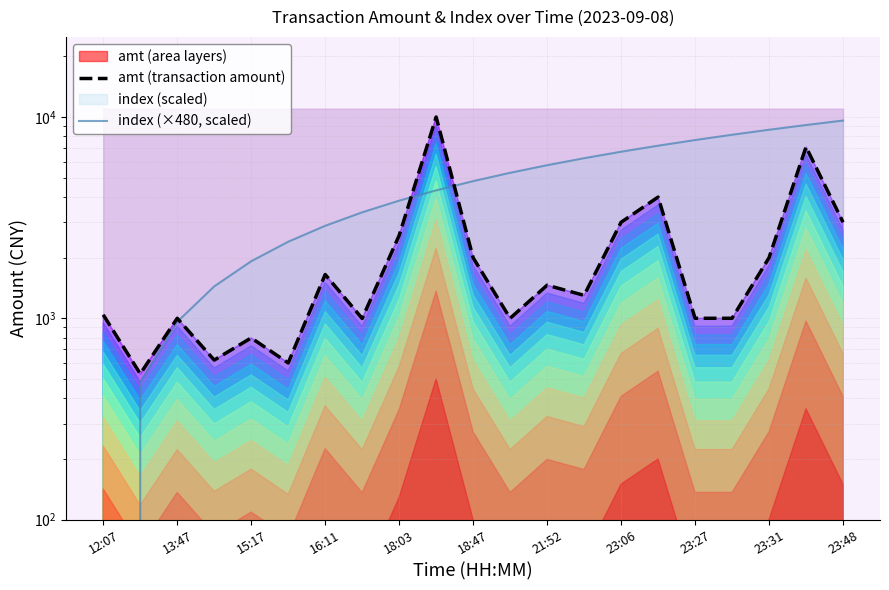

Reading left to right, what are all the values shown in this chart?

amt (transaction amount): 1040.4	530.0	1000.0	620.0	799.0	600.0	1650.0	998.0	2580.0	10000.0	1999.0	1000.0	1460.0	1300.0	3000.0	4000.0	1000.0	1000.0	2000.0	7100.0	3000.0
index (×480, scaled): 0.0	480.0	960.0	1440.0	1920.0	2400.0	2880.0	3360.0	3840.0	4320.0	4800.0	5280.0	5760.0	6240.0	6720.0	7200.0	7680.0	8160.0	8640.0	9120.0	9600.0